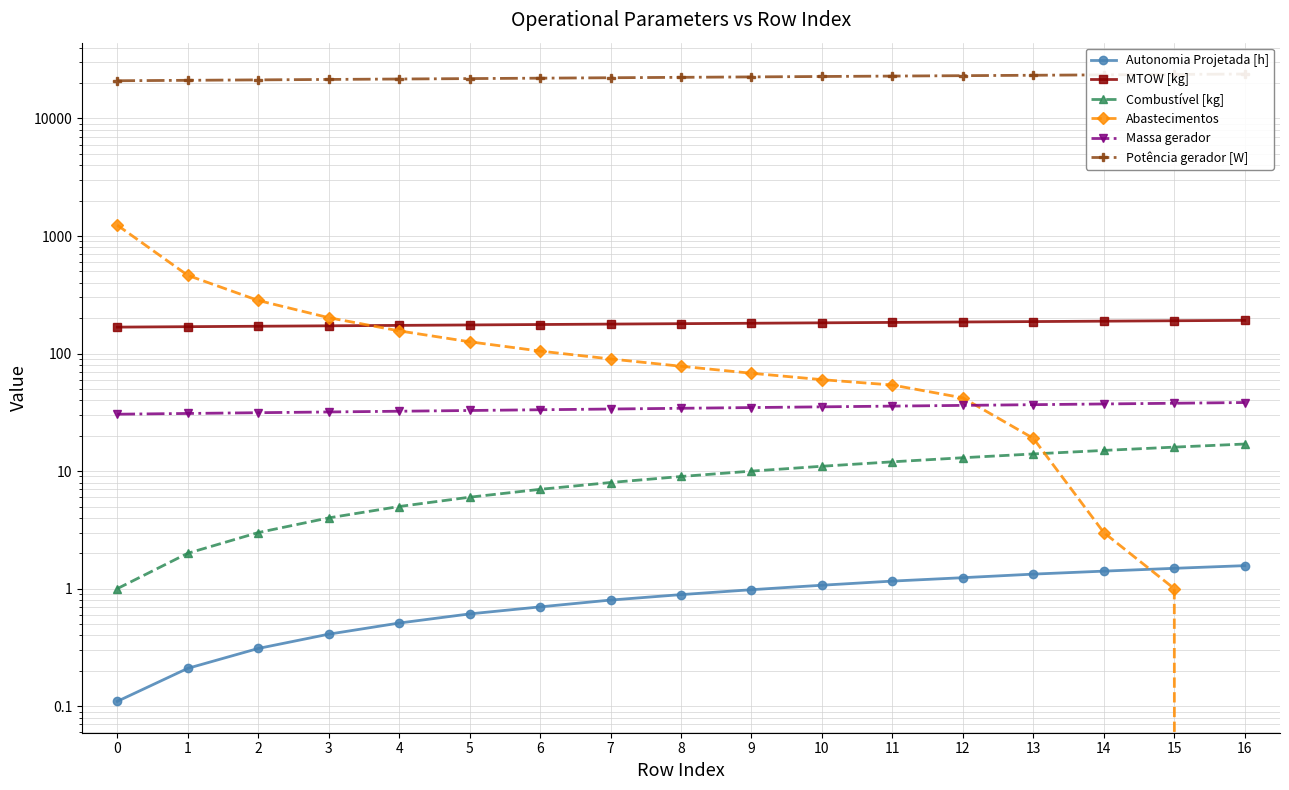

Which label corresponds to the smallest value in the chart?

16